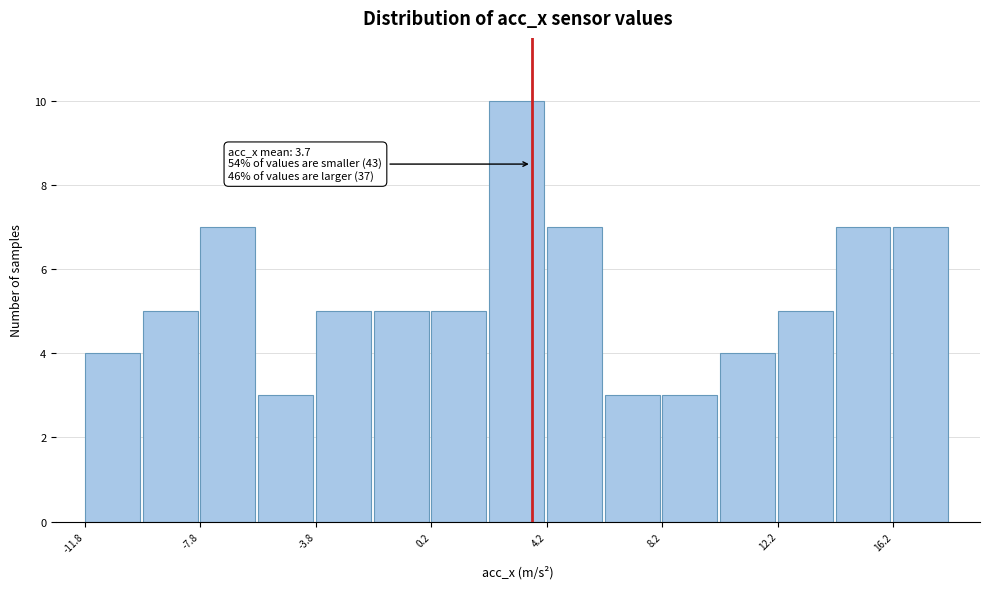

Read against the x-axis, roughly where is the centre of the tallest bar?

3.0